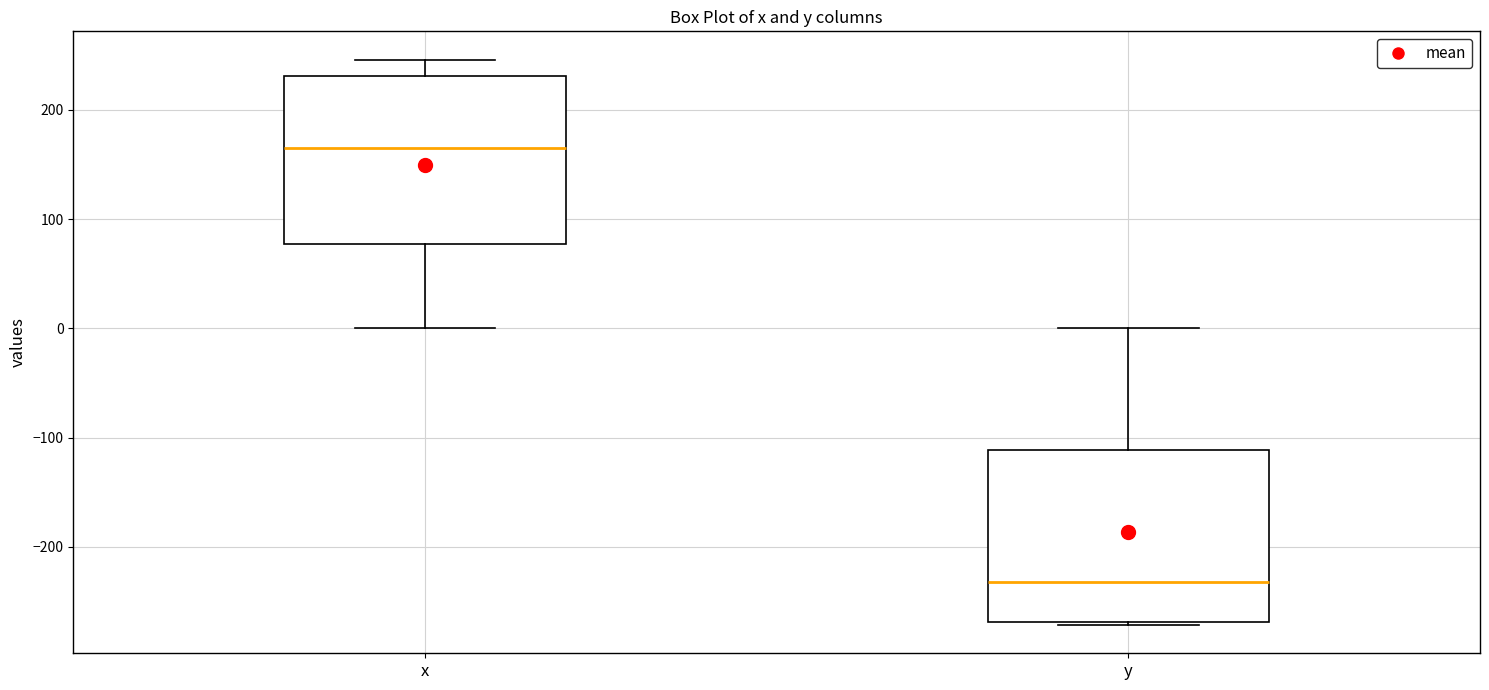

Where is the upper edge of the box for x on the y-axis? The values are not printed on the chart, so give them approximately, as read against the axis.

230